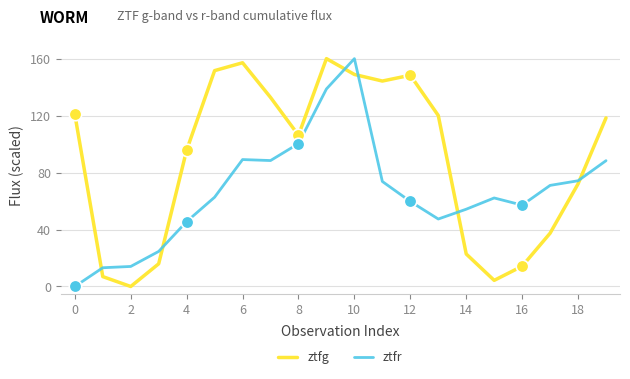

What is the difference between the maximum and second lowest values in the ztfr series?

146.8